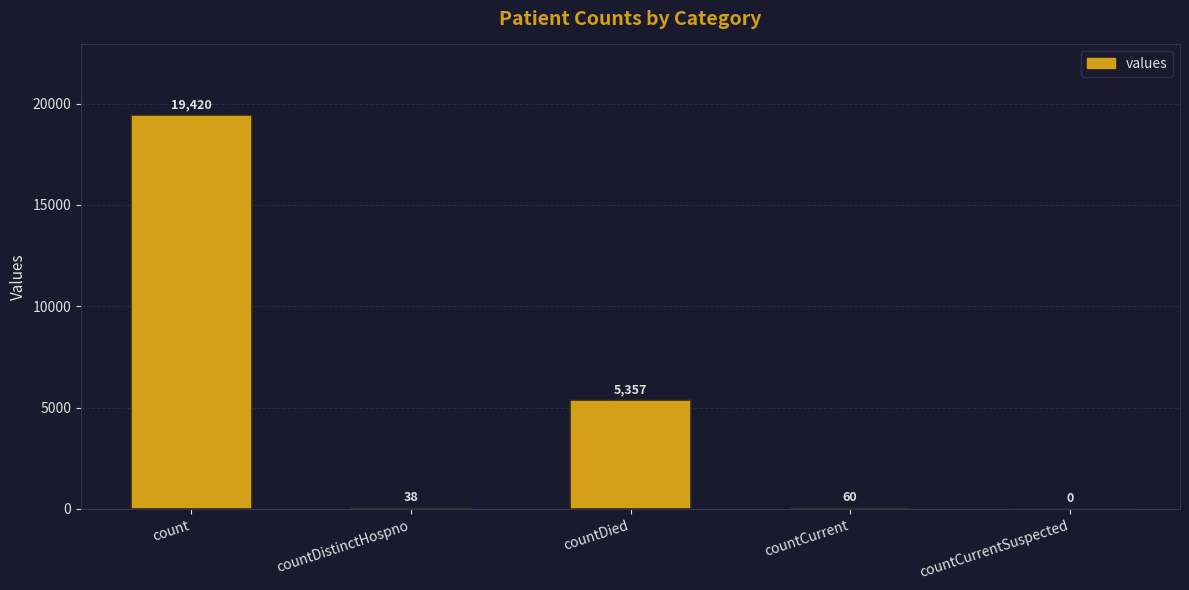

Does the chart contain stacked bars?

No